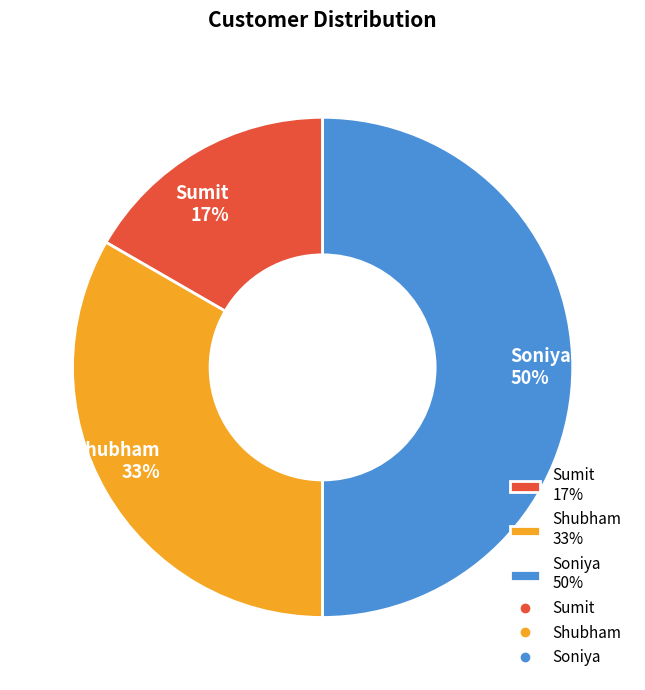

Which has a higher value, Soniya or Sumit?

Soniya